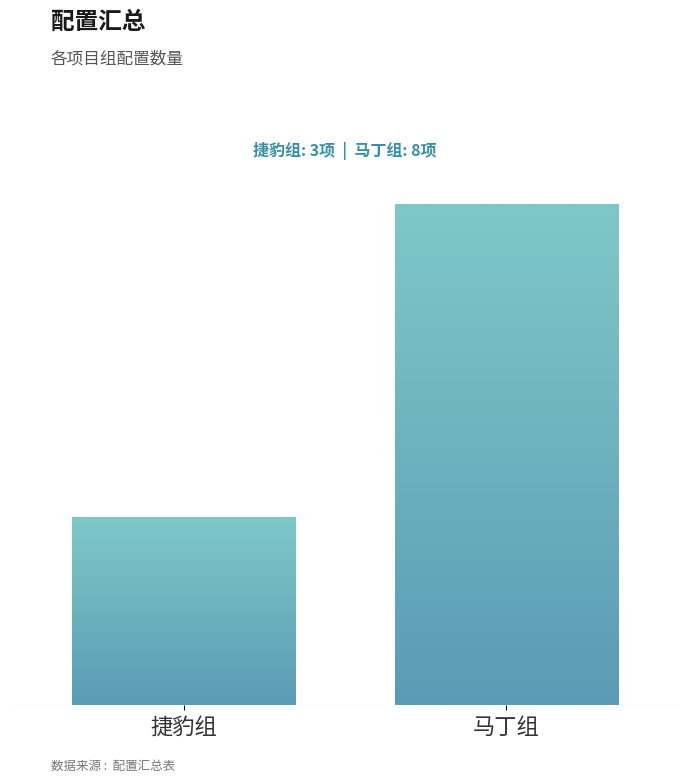

Between 捷豹组 and 马丁组, which is larger?

马丁组